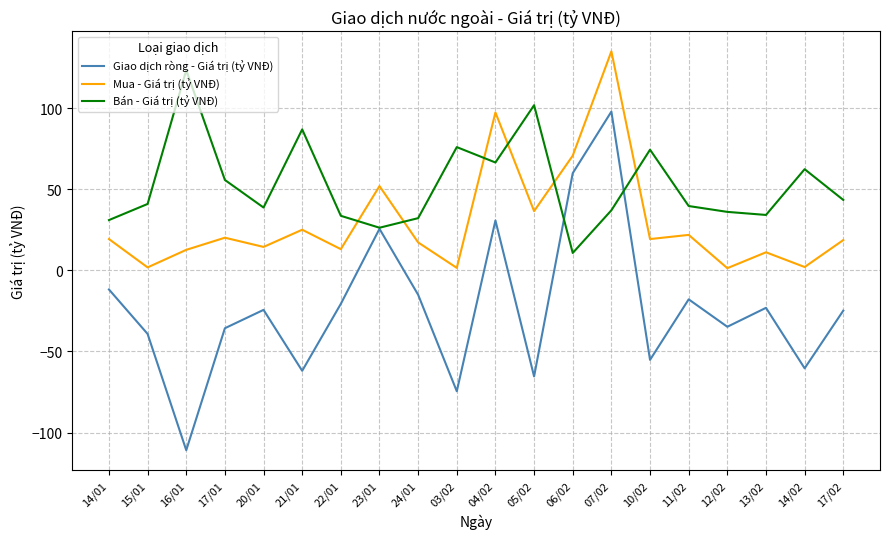

In Giao dịch ròng - Giá trị (tỷ VNĐ), how many points are higher than both neighbors (excluding endpoints)?

6